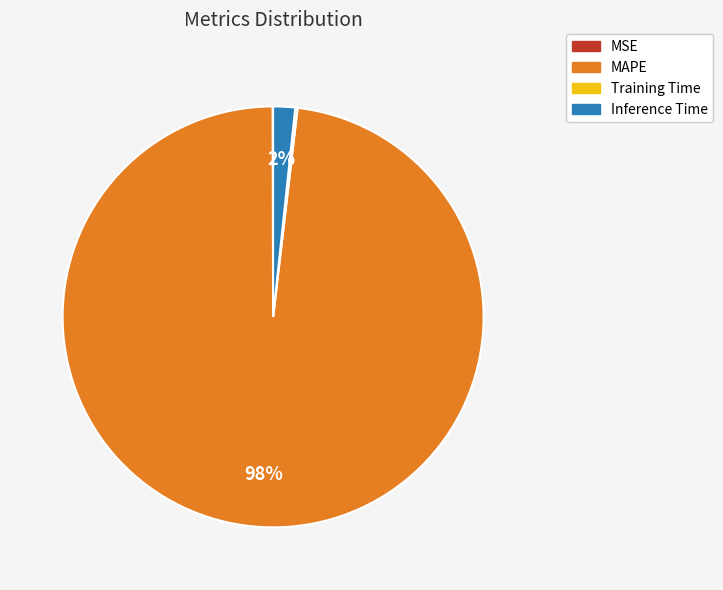

True or false: MAPE accounts for 98% of the total.

True